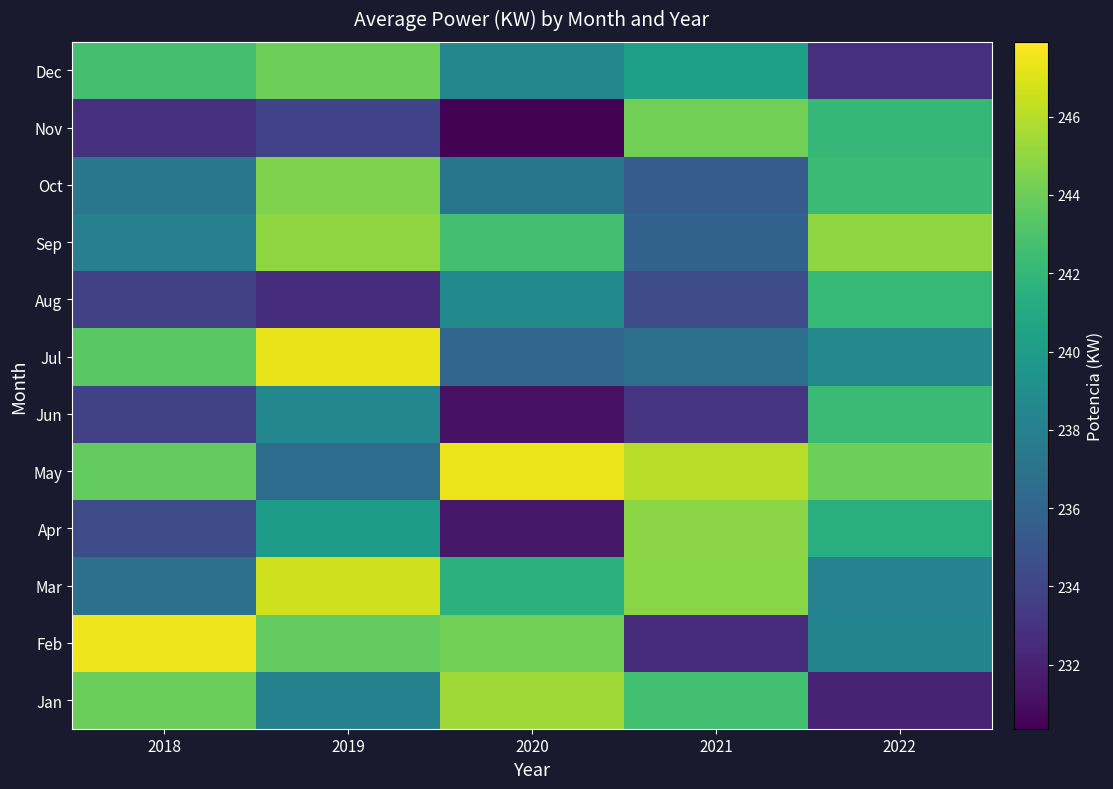

At 2018, list the series in order from largest to smallest.

Feb, Jan, May, Jul, Dec, Sep, Oct, Mar, Apr, Jun, Aug, Nov